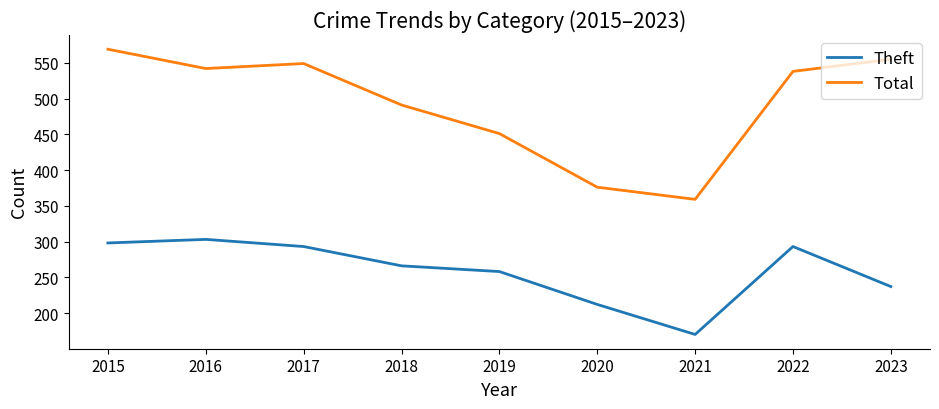

How many lines are shown in the chart?

2